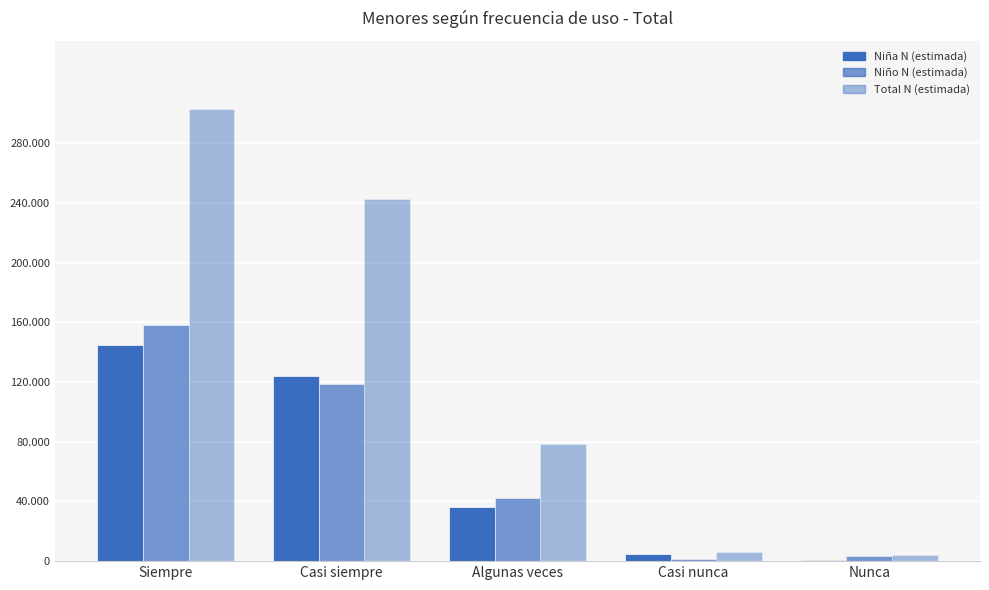

Are the bars horizontal?

No